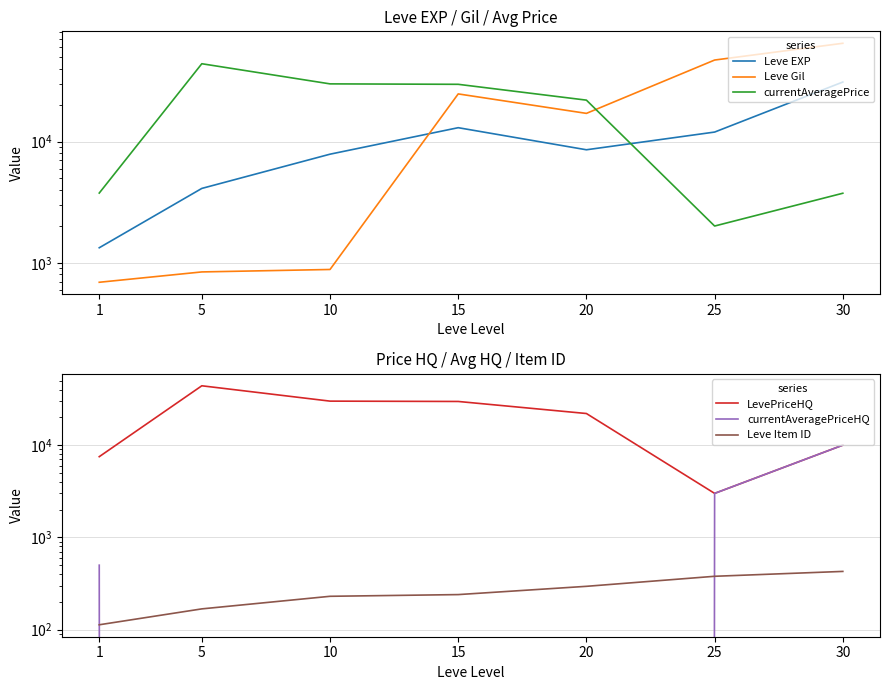

What are all the series names shown in the legend?

Leve EXP, Leve Gil, currentAveragePrice, LevePriceHQ, currentAveragePriceHQ, Leve Item ID